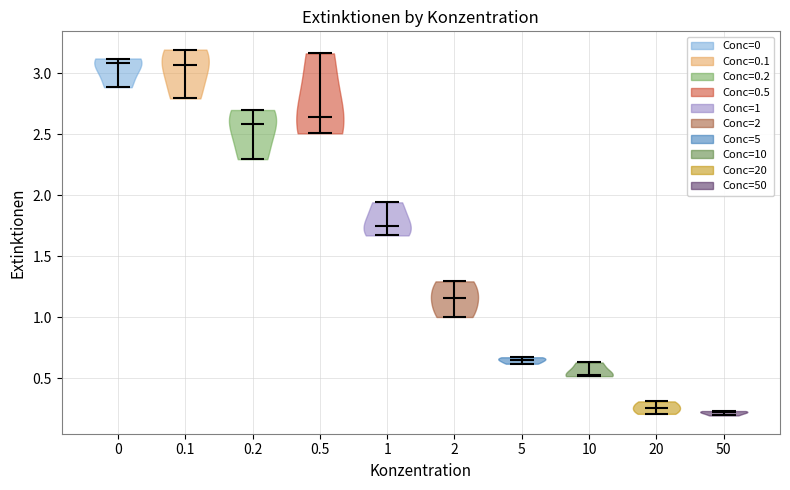

Reading left to right, read every violin against the y-axis: where its median line is, and the lowest and highest points it reaches. The values are not printed on the chart, so give them approximately, as read against the axis.

0: median line 3.10, lowest point 2.90, highest point 3.10
0.1: median line 3.05, lowest point 2.80, highest point 3.20
0.2: median line 2.60, lowest point 2.30, highest point 2.70
0.5: median line 2.65, lowest point 2.50, highest point 3.15
1: median line 1.75, lowest point 1.65, highest point 1.95
2: median line 1.15, lowest point 1.00, highest point 1.30
5: median line 0.65, lowest point 0.60, highest point 0.65
10: median line 0.55, lowest point 0.50, highest point 0.65
20: median line 0.25, lowest point 0.20, highest point 0.30
50: median line 0.20, lowest point 0.20, highest point 0.25